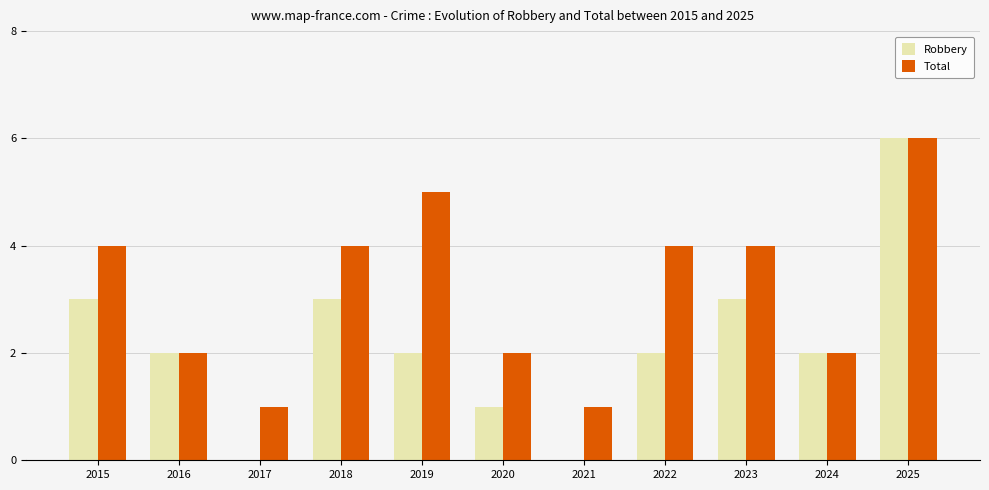

What is the total value across all series at 2025?

12